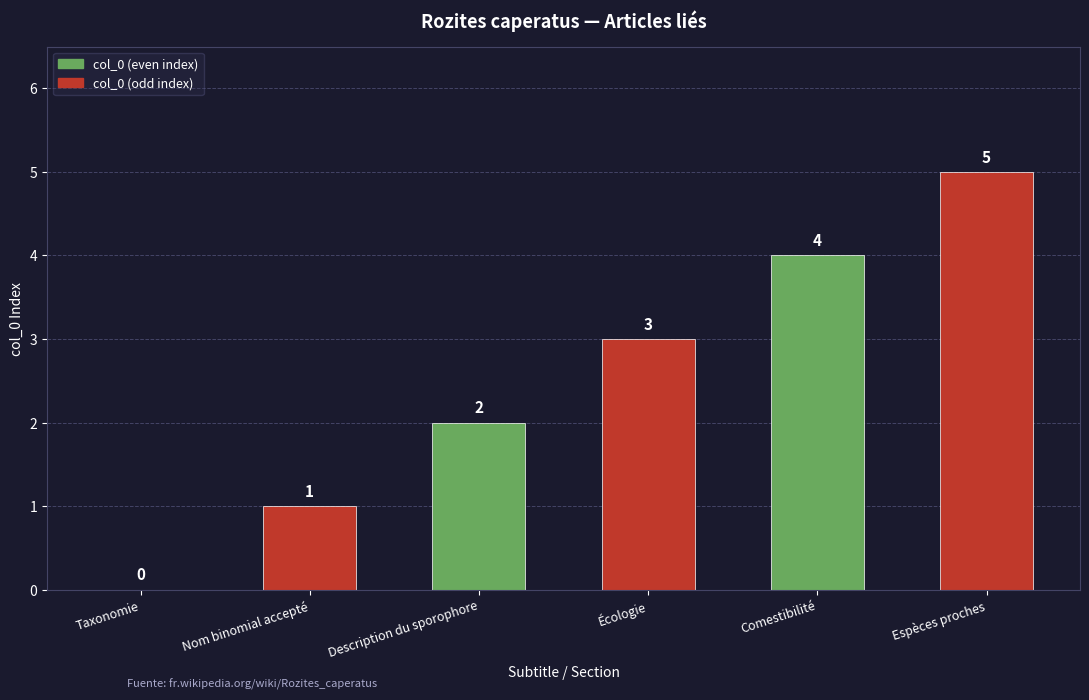

The chart shows a value of 3 at Écologie. True or false?

True